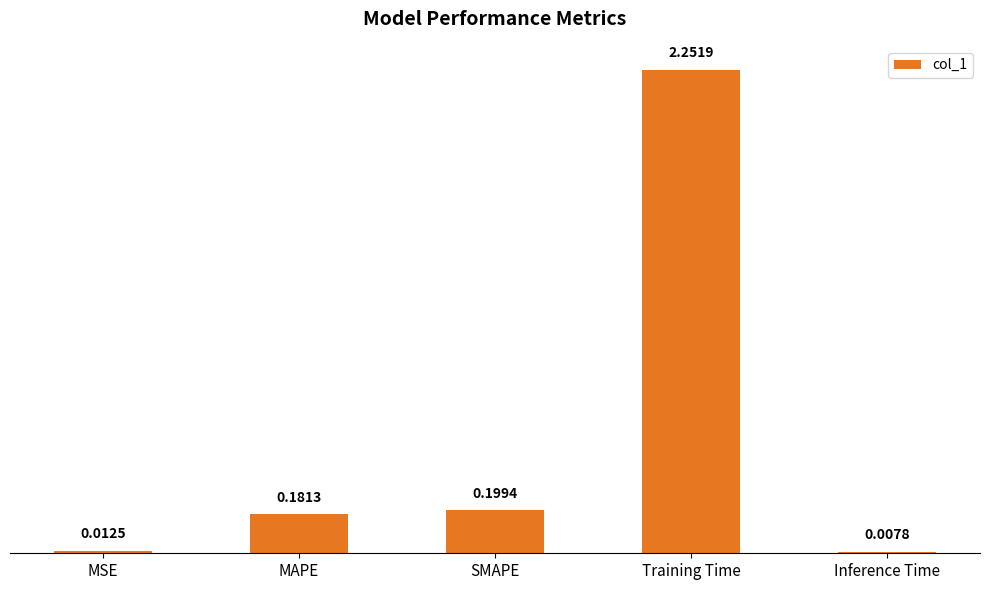

At which category does the chart reach its minimum across all series?

Inference Time